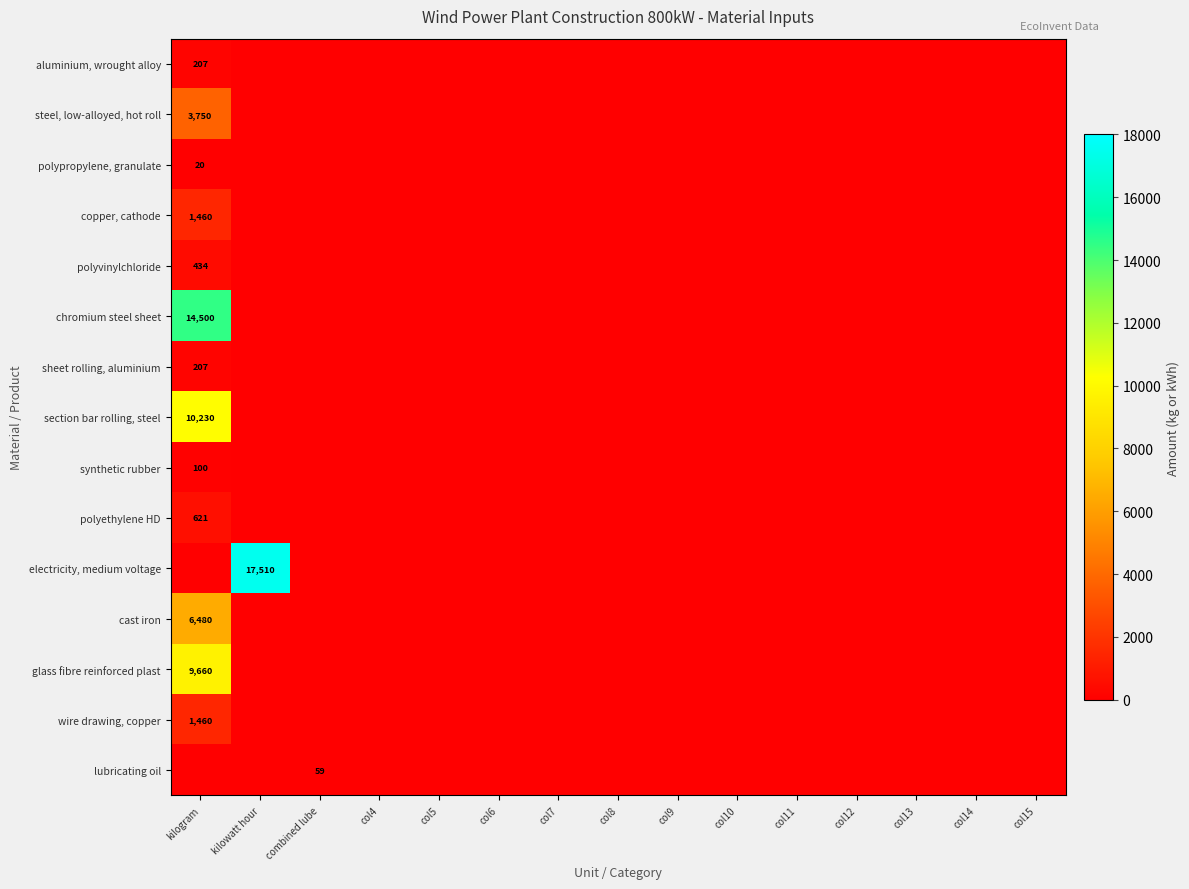

What is the highest value of the steel, low-alloyed, hot roll series?

3750.0